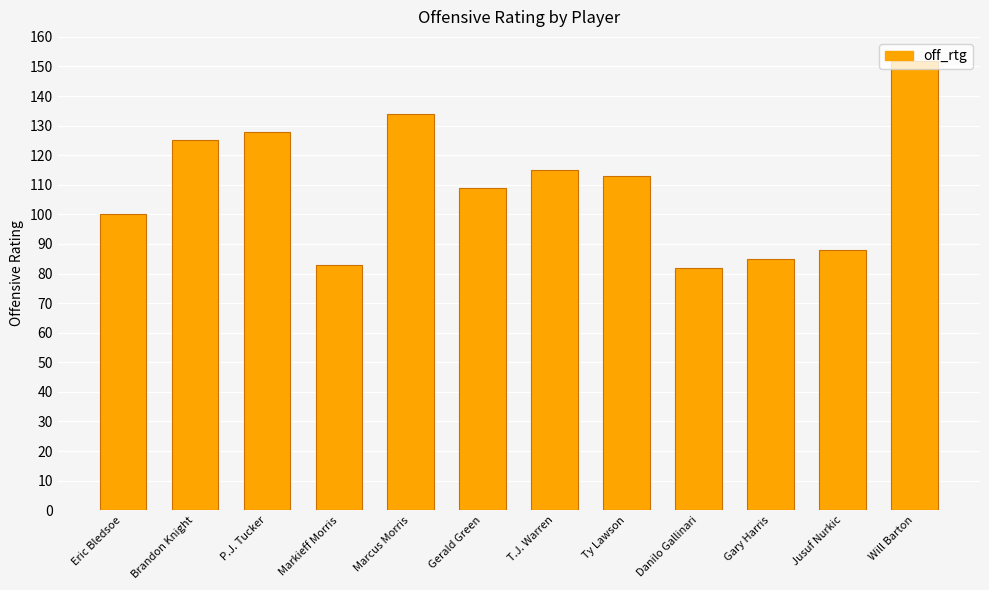

What is the change in value from Markieff Morris to T.J. Warren?

+32